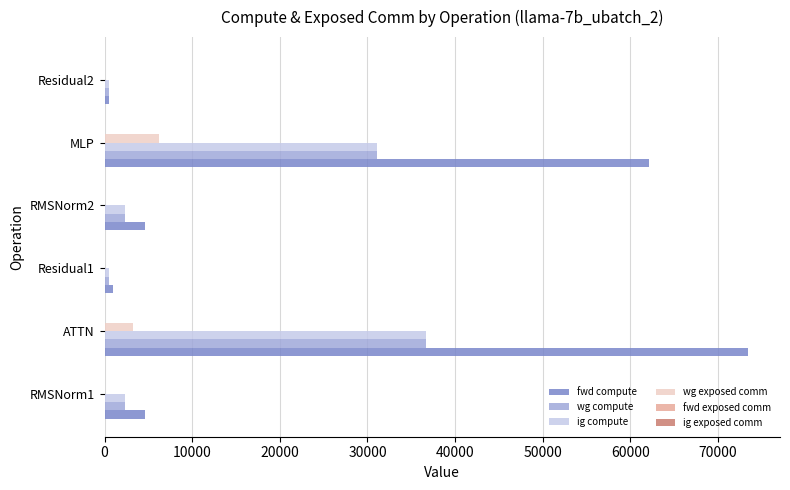

What is the sum of the ig compute values at RMSNorm1 and RMSNorm2?

4561.3